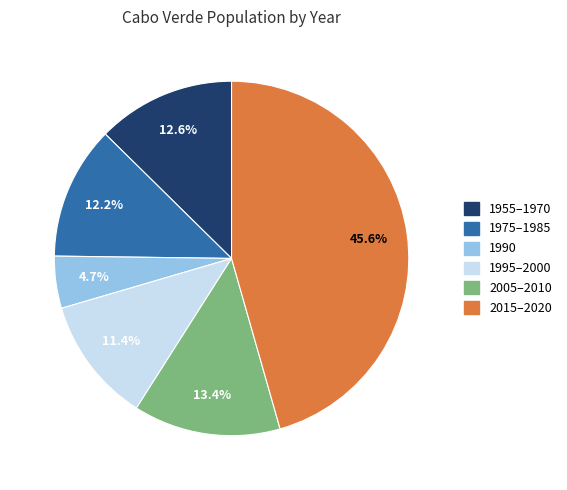

Does any single category account for the majority?

No